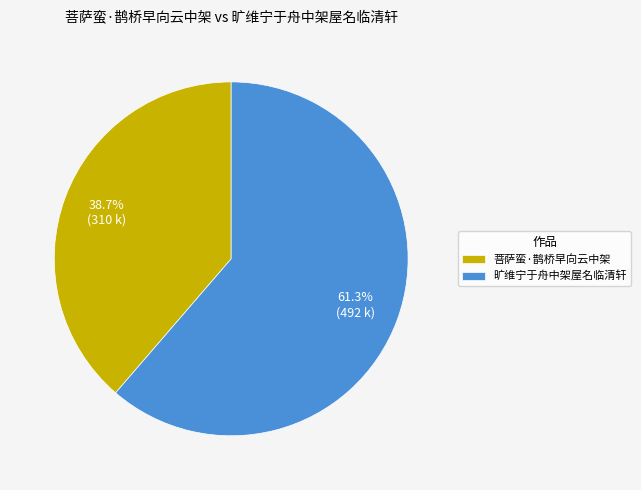

To the nearest percent, what is the average slice percentage?

50%